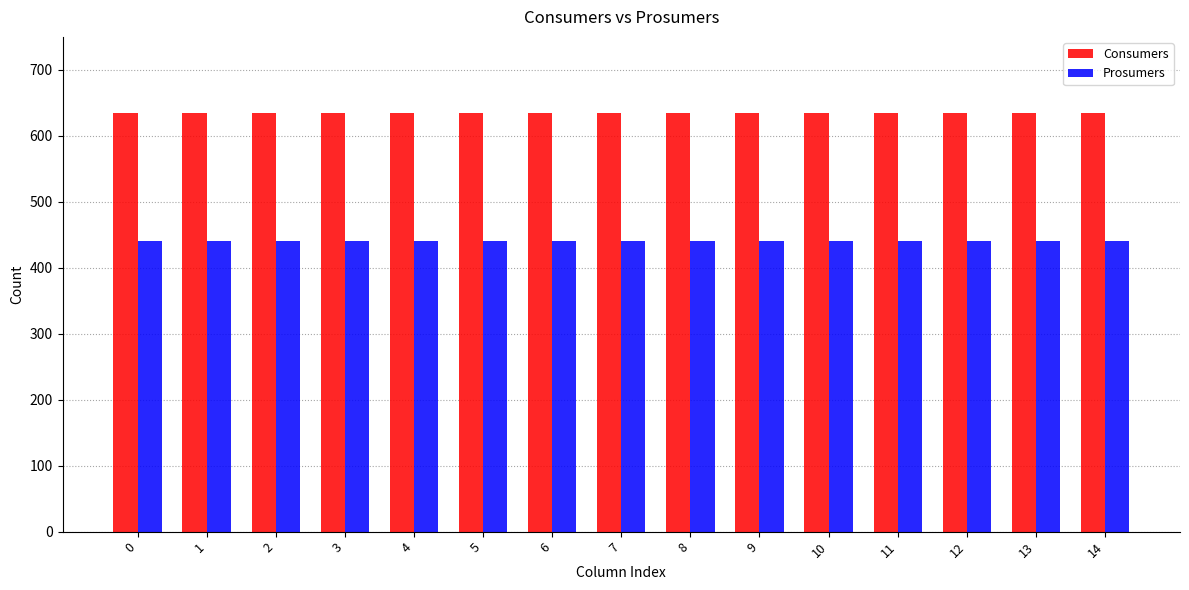

True or false: Consumers has a value of 881 at 1.

False